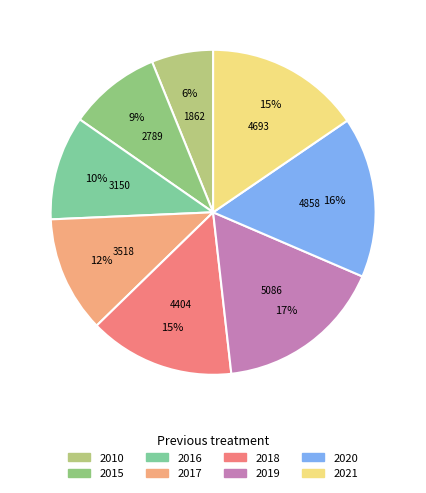

To the nearest percent, what is the difference between the 2019 and 2018 slice percentages?

2%